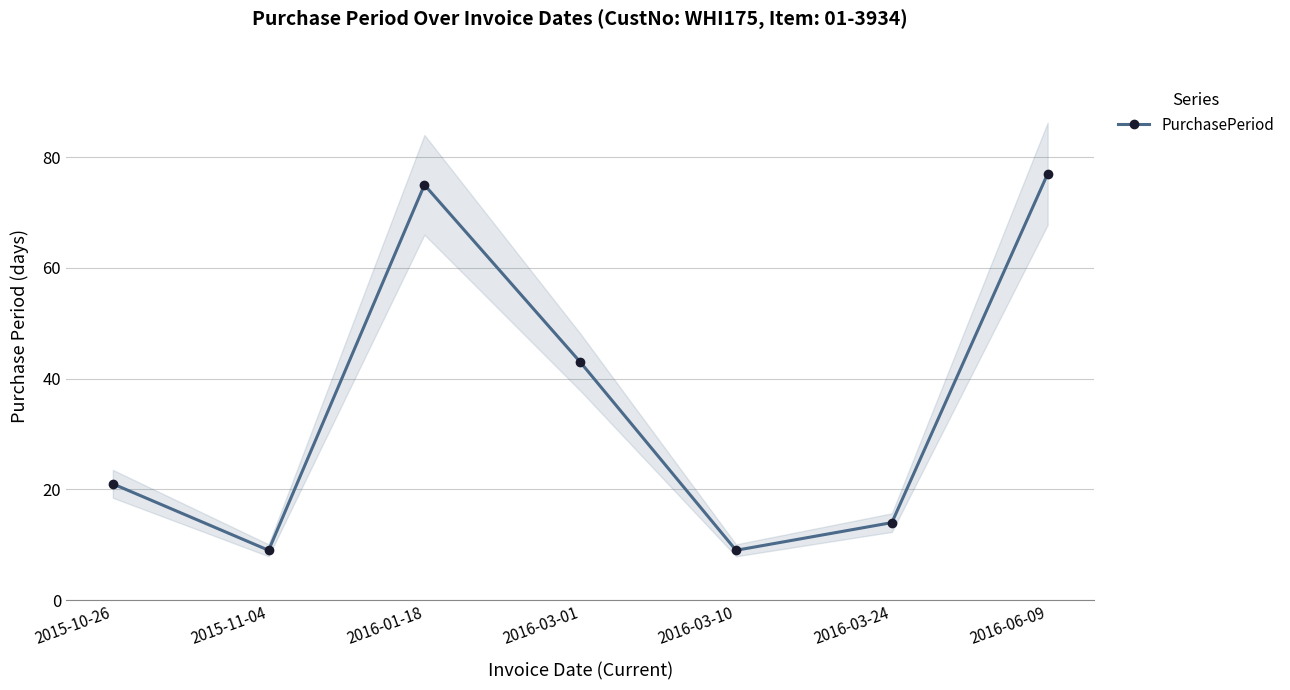

What is the average value?

35